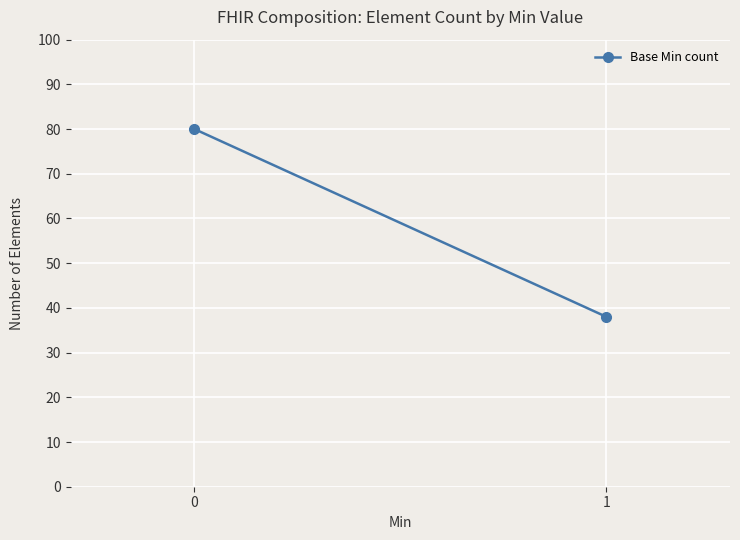

Rank the categories by value from lowest to highest.

1, 0